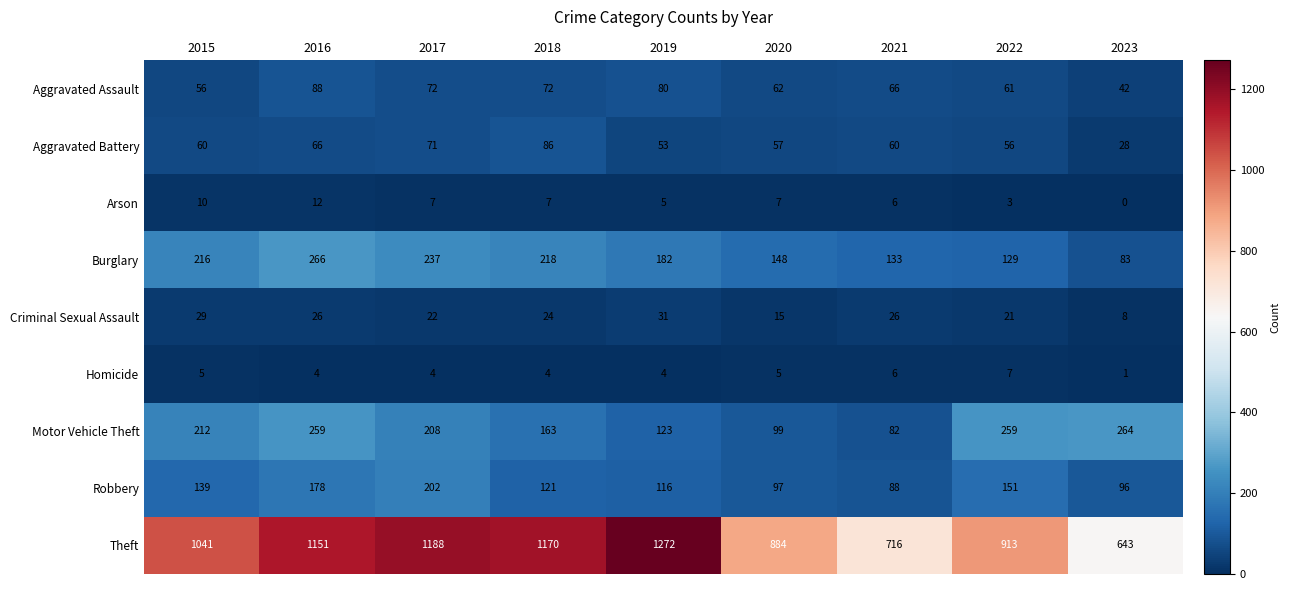

What is the difference between the second highest and second lowest values in the Robbery series?

82